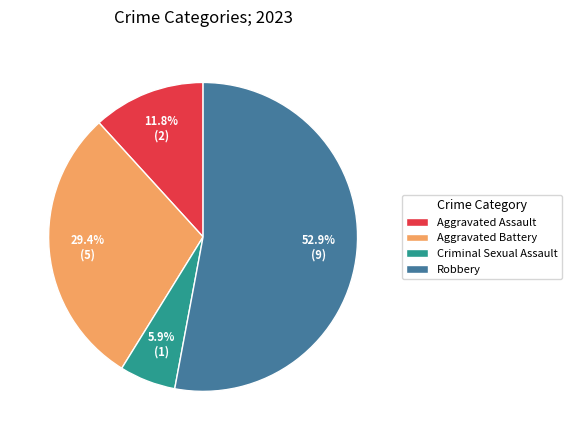

To the nearest percent, what portion does Robbery represent?

53%